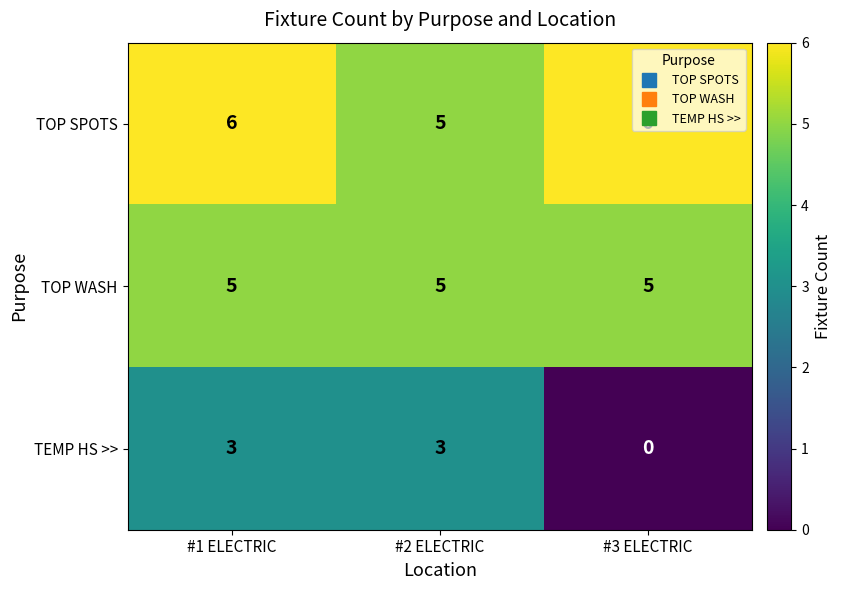

At which label is TOP SPOTS closest to 5?

#2 ELECTRIC